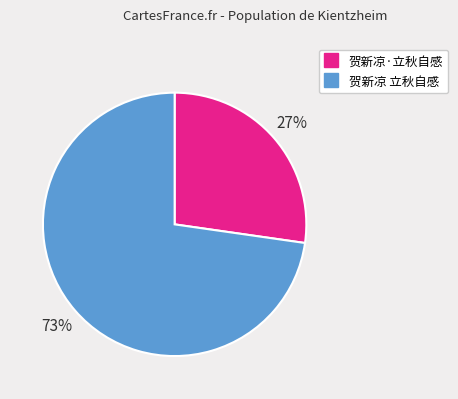

Is there a majority slice in this chart?

Yes